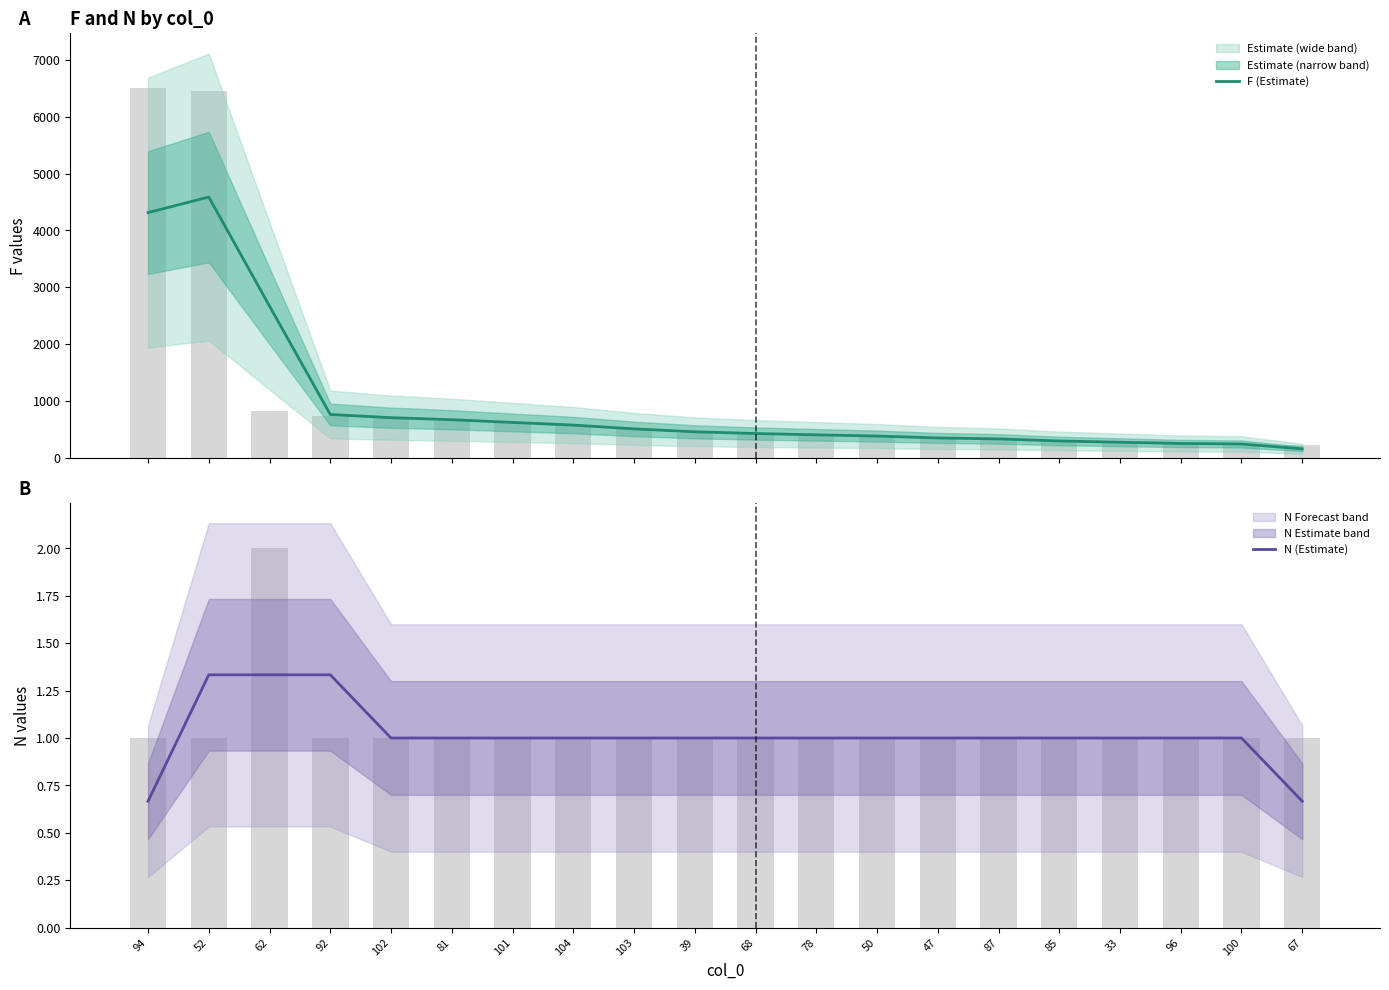

What is the average value of the N (Estimate) series?

1.0